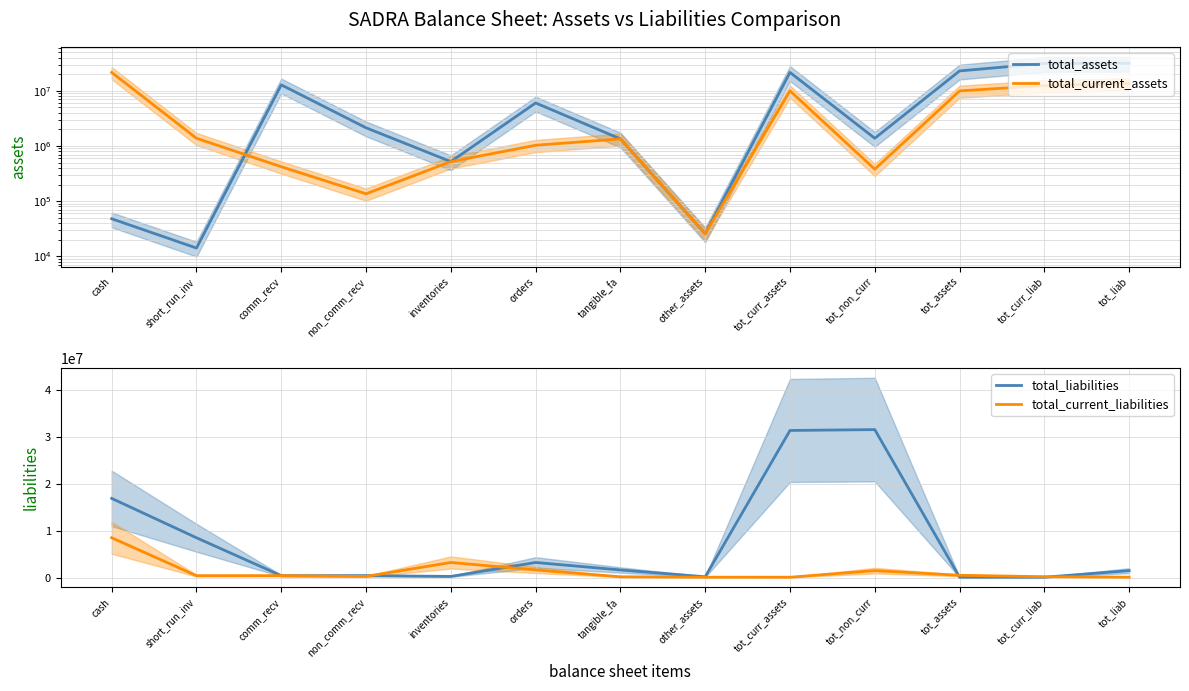

What is the maximum value for total_current_assets?

21582958